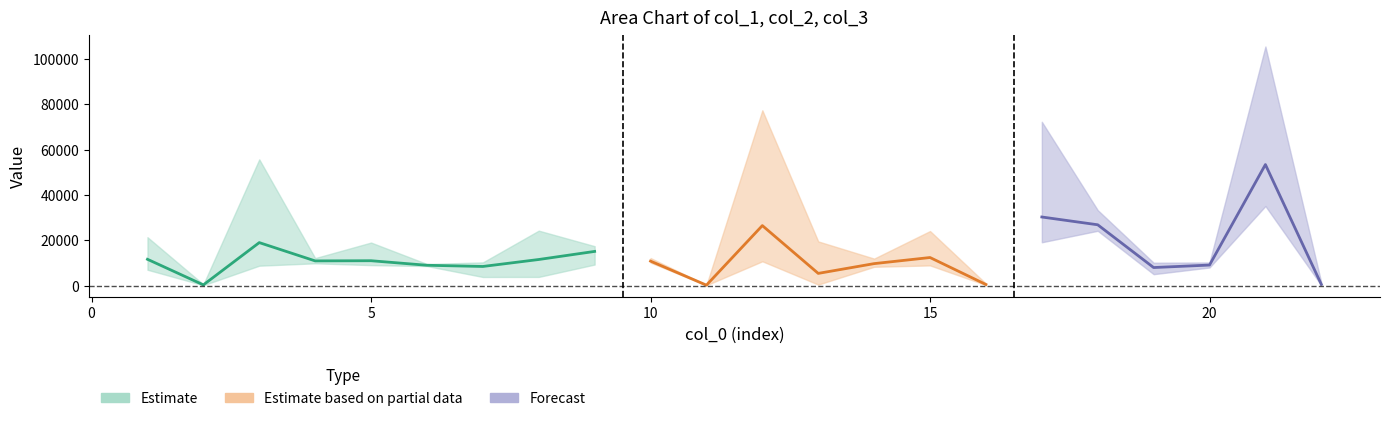

Does the chart have visible grid lines?

No